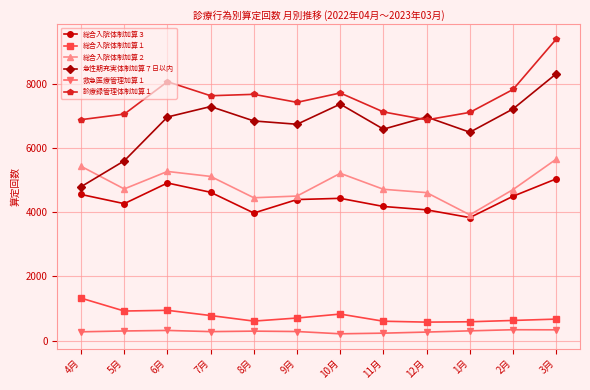

What is the sum of all 総合入院体制加算３ values?

52816